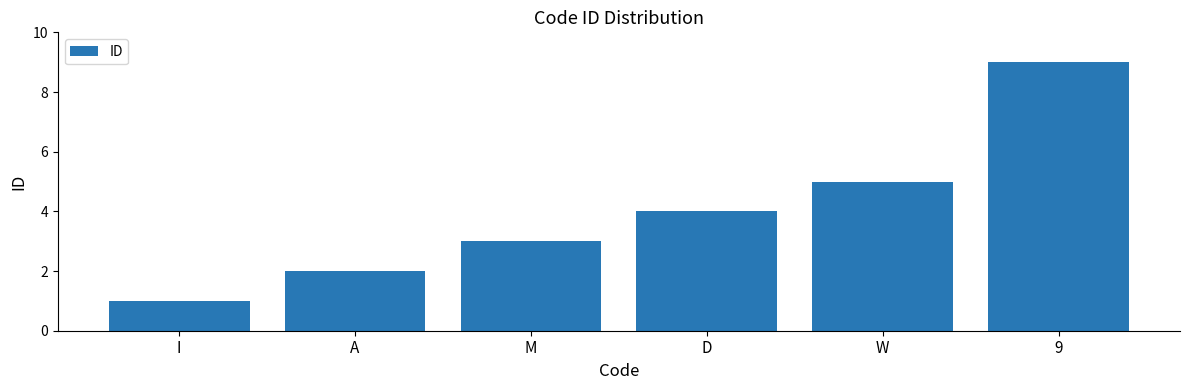

Does the chart contain stacked bars?

No